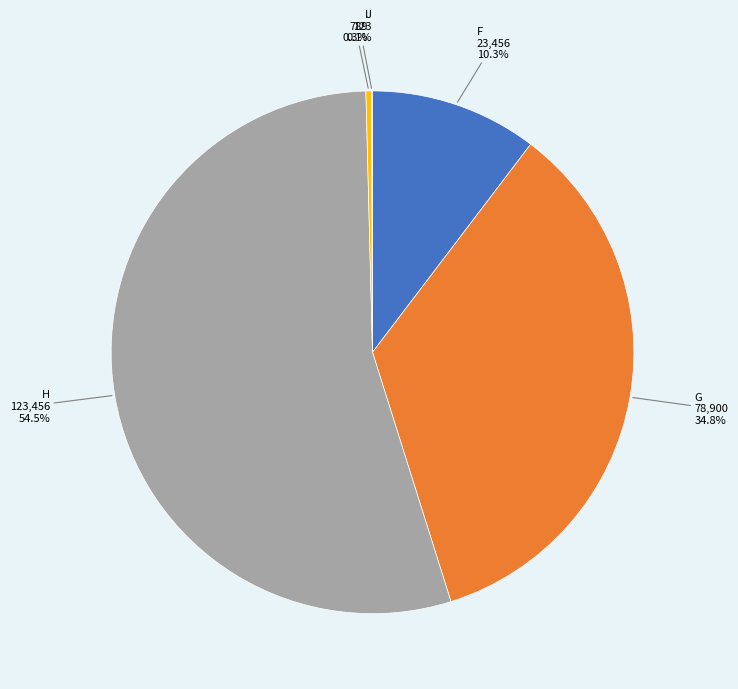

What portion of the pie excludes F?

89.7%